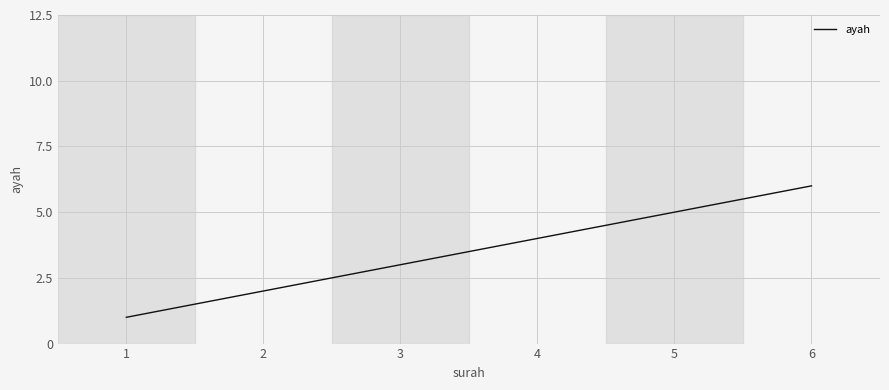

True or false: the data shows 2 at 1.

False